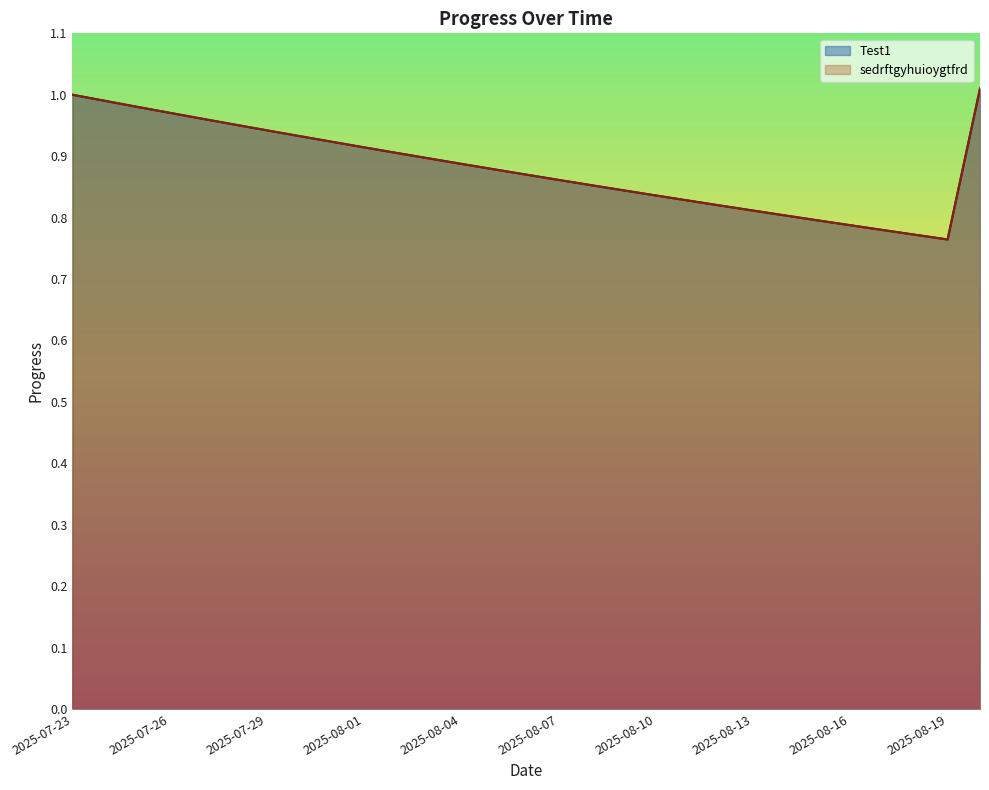

True or false: sedrftgyhuioygtfrd has a value of 0.4 at 2025-07-31.

False